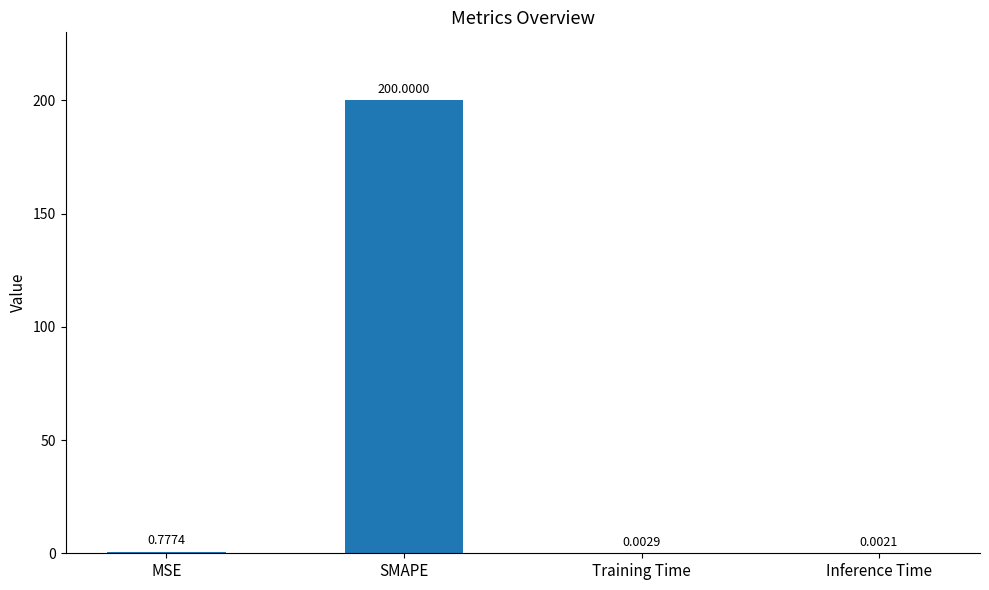

Does the chart contain stacked bars?

No